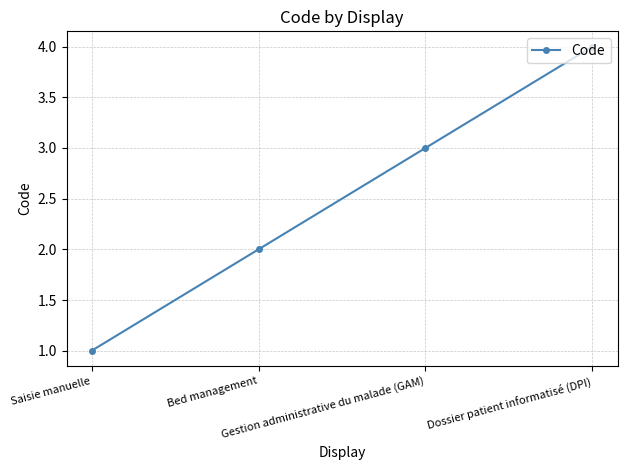

What is the ratio of the value at Dossier patient informatisé (DPI) to the value at Saisie manuelle?

4.0